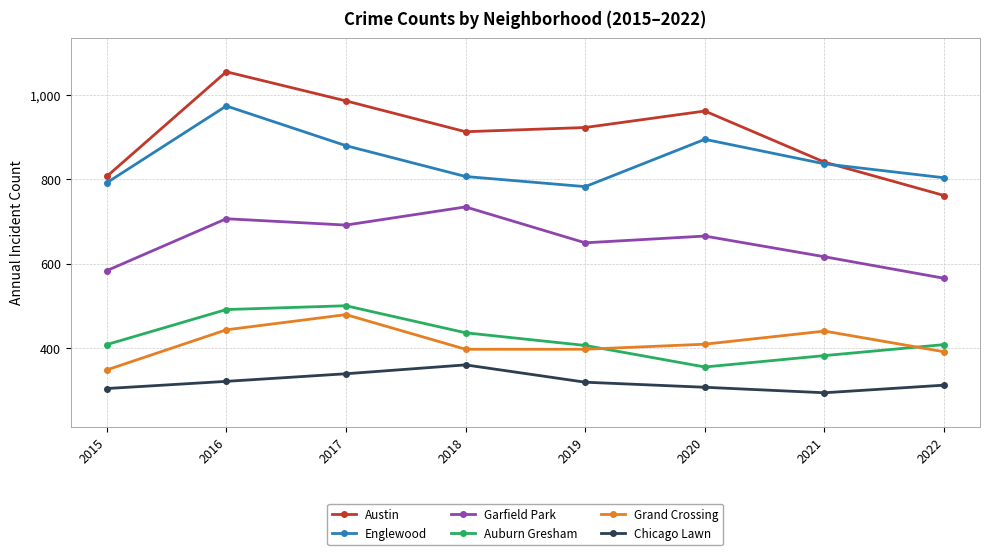

What are all the series names shown in the legend?

Austin, Englewood, Garfield Park, Auburn Gresham, Grand Crossing, Chicago Lawn